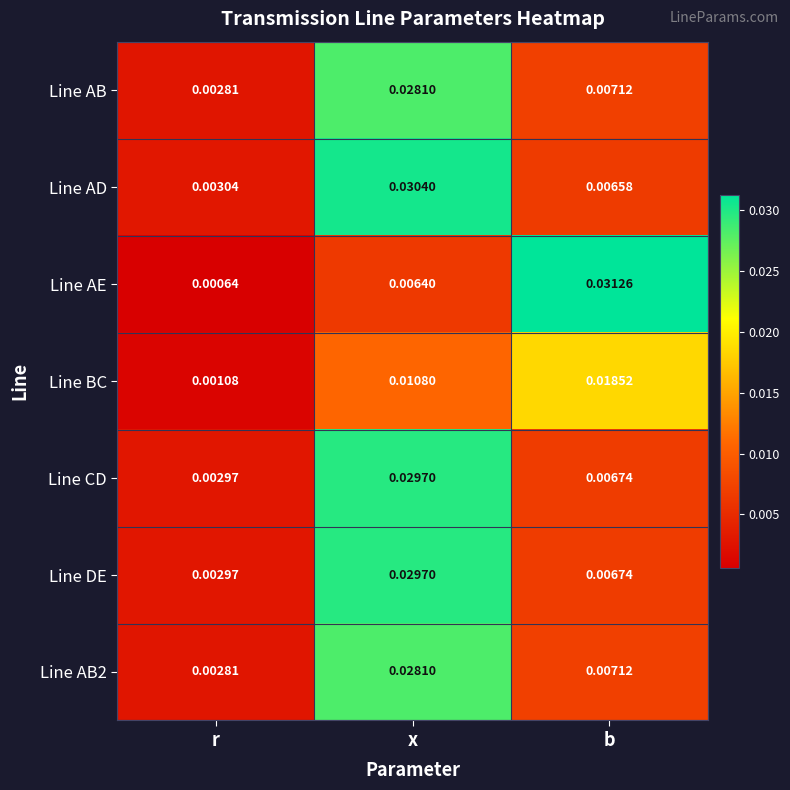

Which series has the widest spread of values?

Line AE